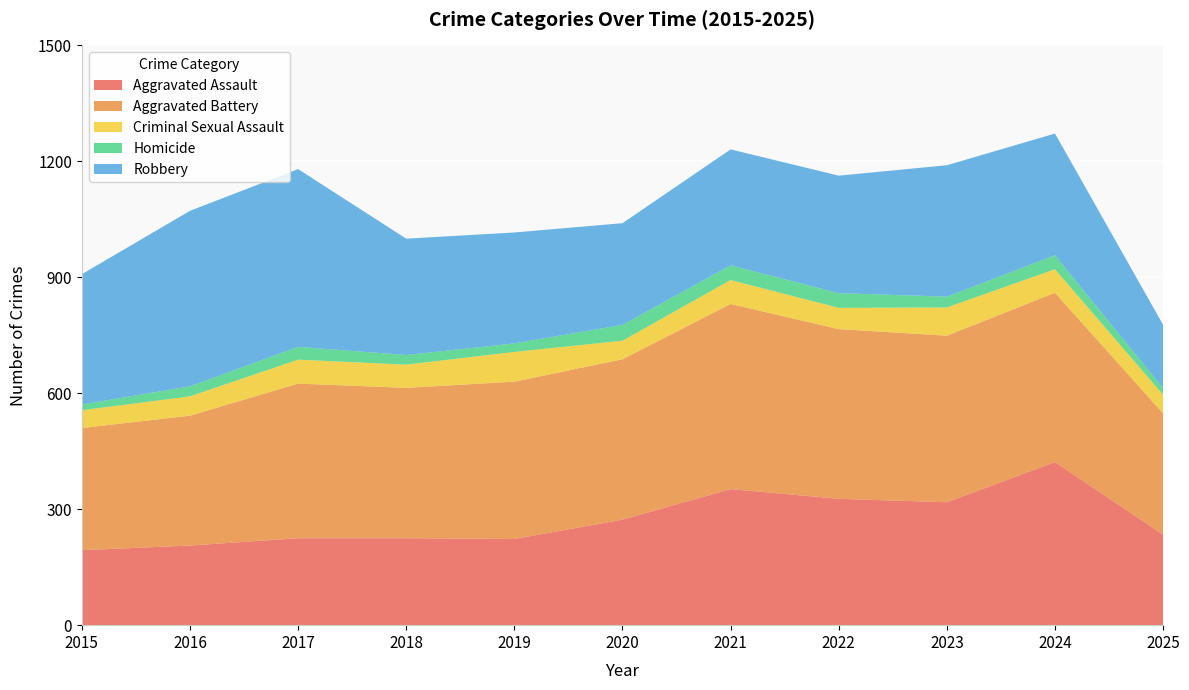

Reading left to right, what are all the values shown in this chart?

Aggravated Assault: 194	206	225	225	223	273	352	327	318	422	234
Aggravated Battery: 316	336	400	389	407	415	479	439	431	438	314
Criminal Sexual Assault: 46	50	62	60	77	48	62	55	73	61	48
Homicide: 15	26	33	25	22	41	38	38	28	36	17
Robbery: 337	454	460	301	287	263	300	304	340	315	164